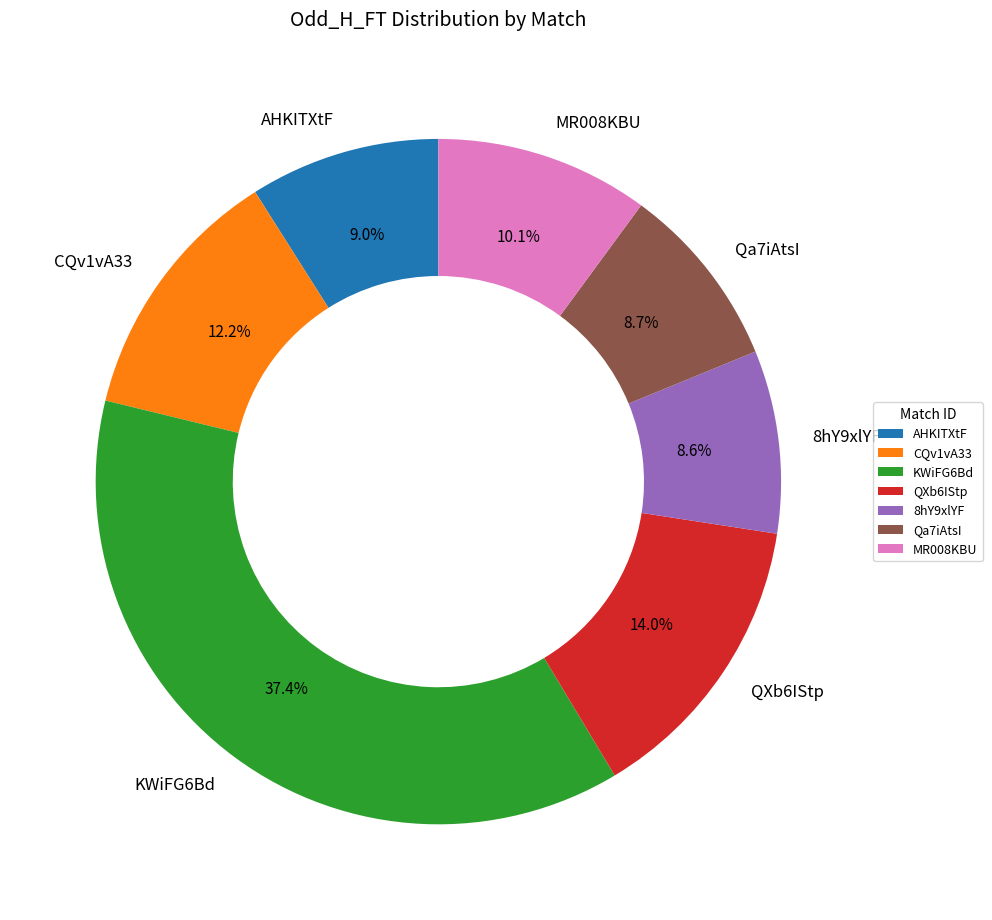

Which category has the biggest portion of the pie?

KWiFG6Bd